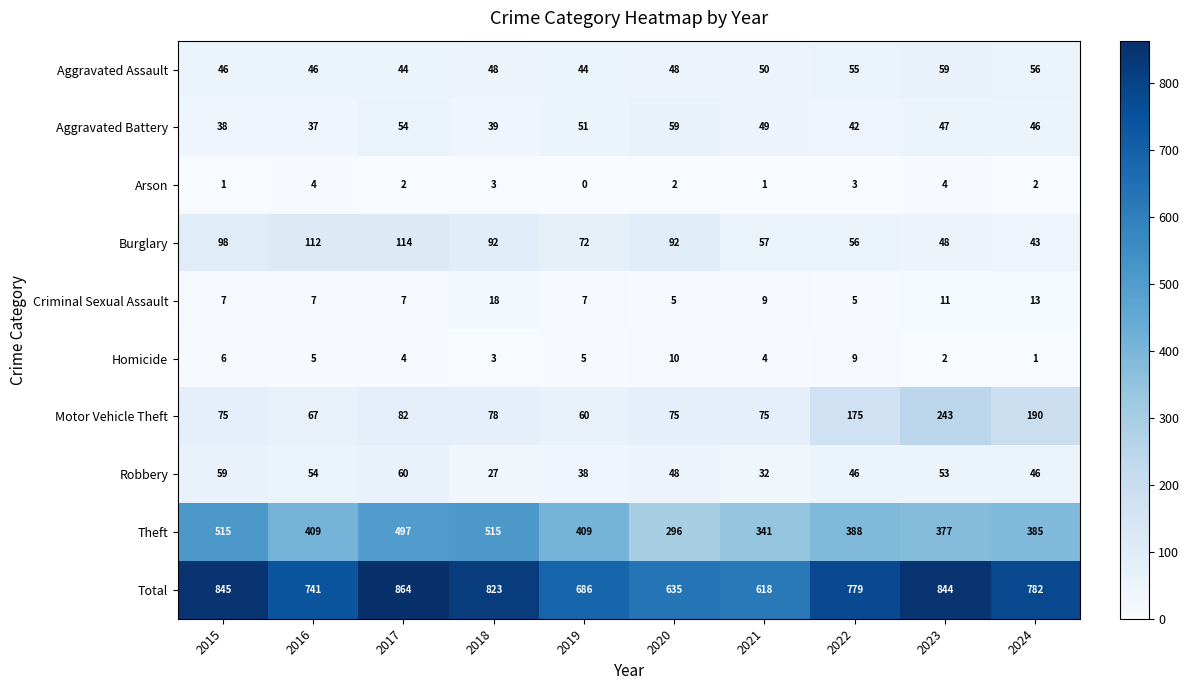

Rank the series at 2017 from highest to lowest value.

Total, Theft, Burglary, Motor Vehicle Theft, Robbery, Aggravated Battery, Aggravated Assault, Criminal Sexual Assault, Homicide, Arson